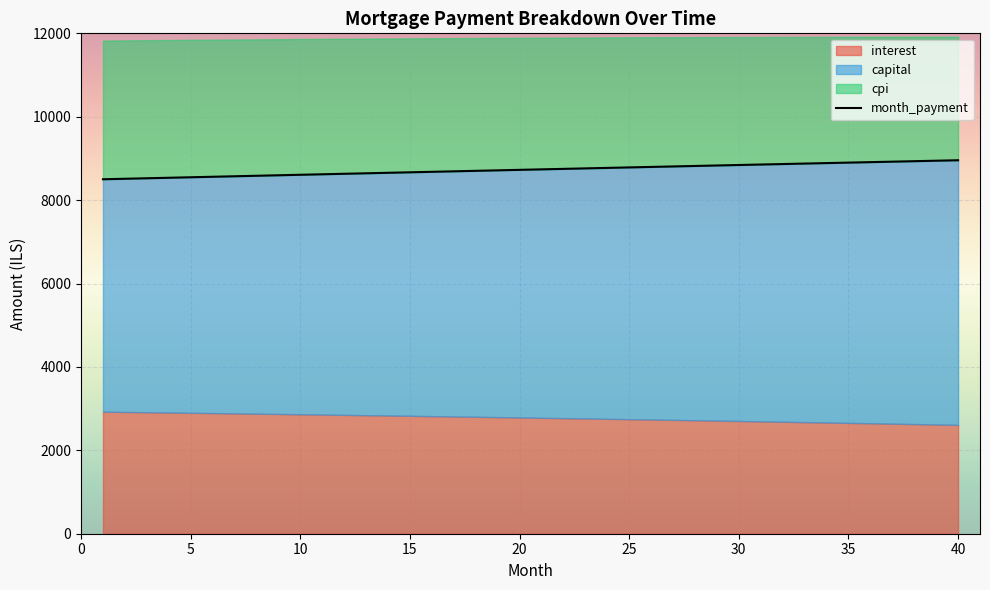

What is the lowest value of the capital series?

5574.1